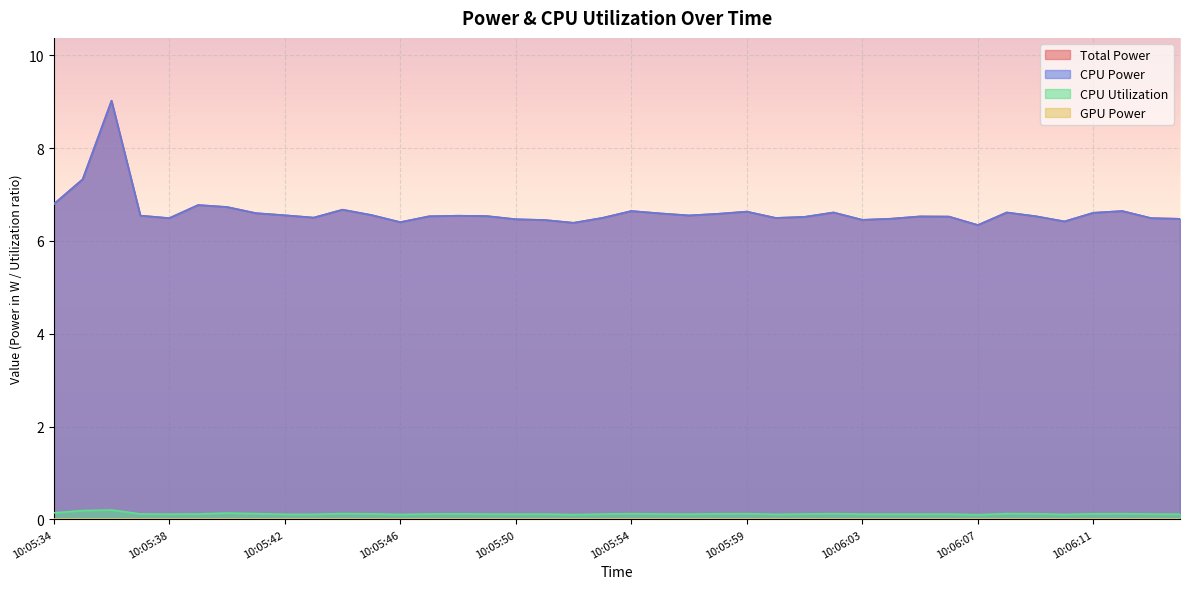

What is the maximum value shown in the chart?

9.0